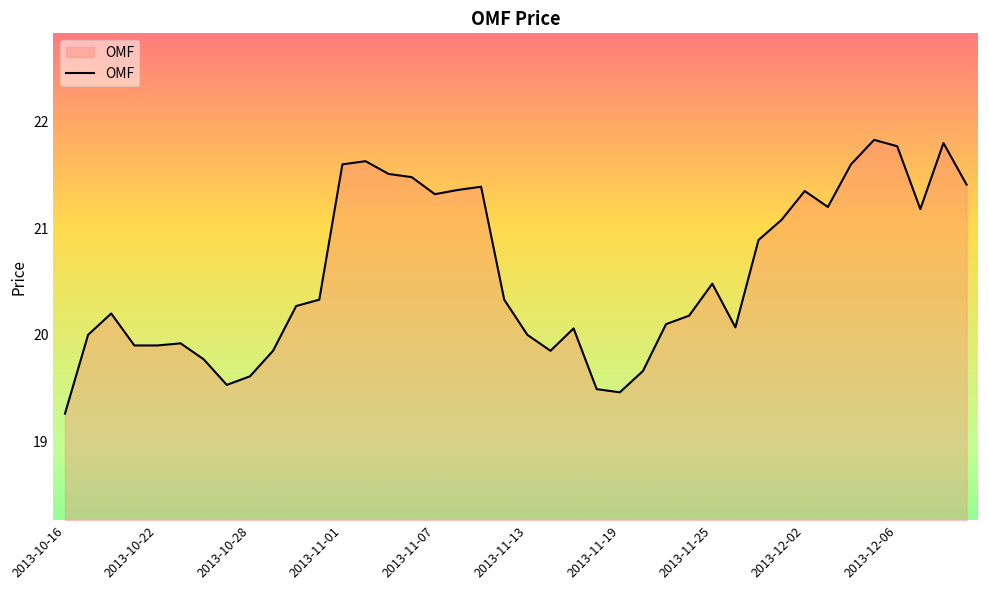

What is the smallest value displayed?

19.3